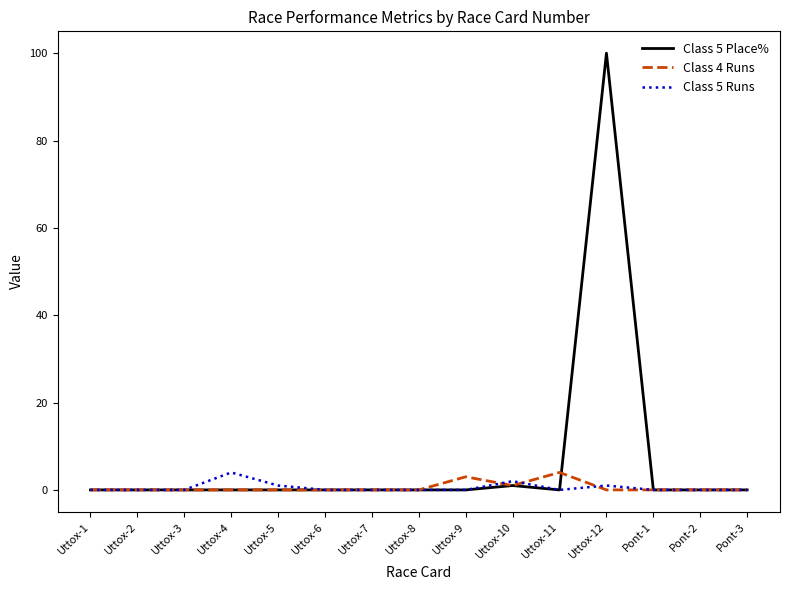

What is the total value across all series at Uttox-9?

3